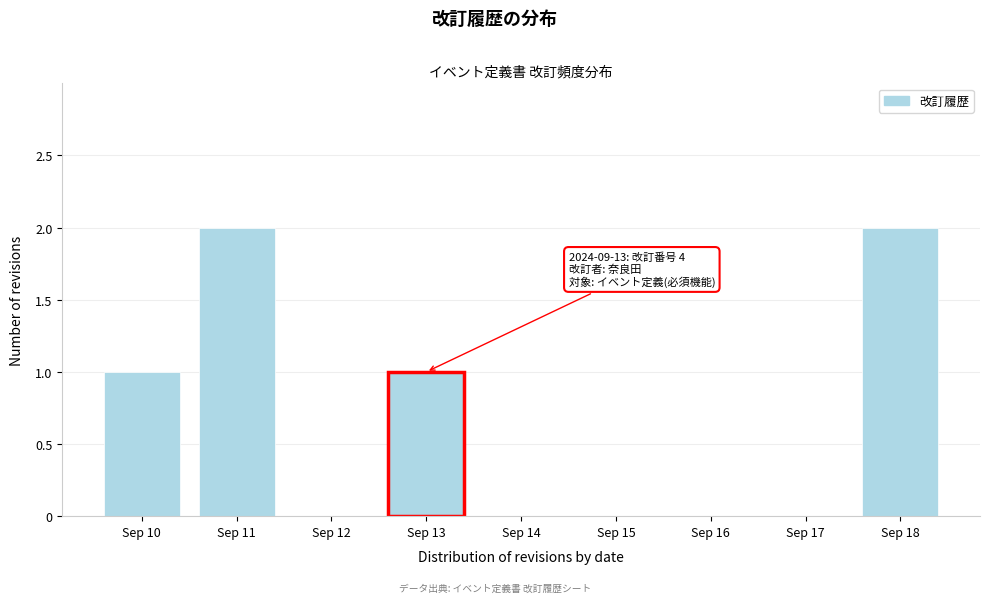

Reading right to left, what are all the values shown in this chart?

Sep 18=2	Sep 17=0	Sep 16=0	Sep 15=0	Sep 14=0	Sep 13=1	Sep 12=0	Sep 11=2	Sep 10=1